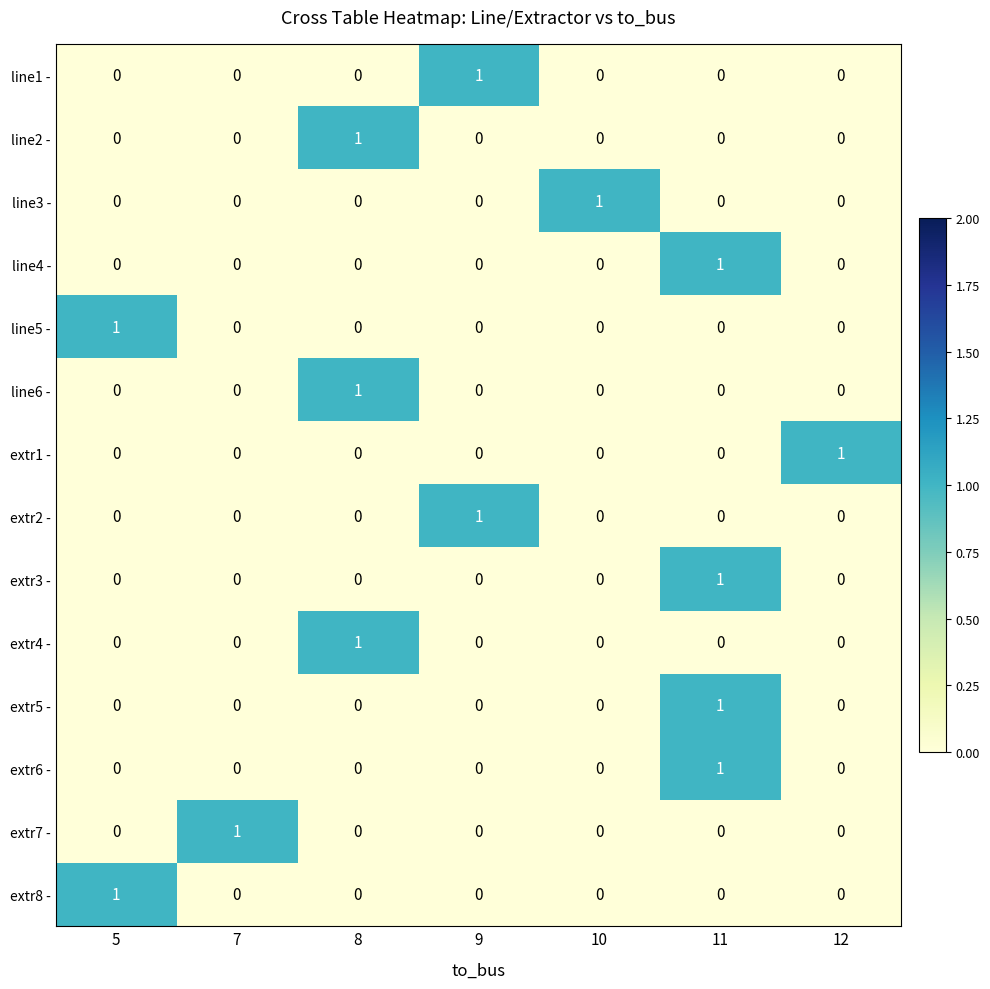

Count the number of data series in this chart.

14